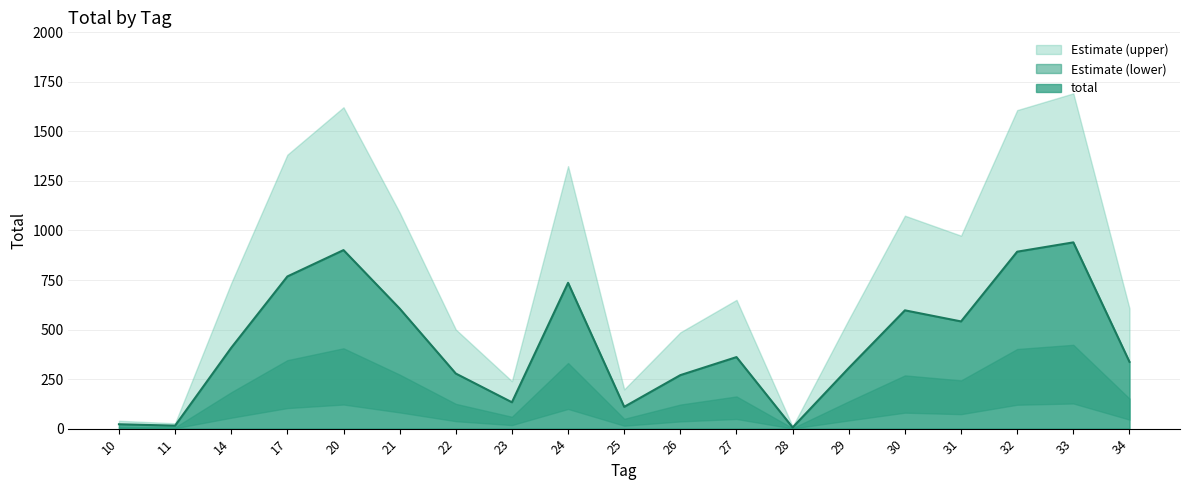

Reading left to right, list all the values displayed in this chart.

10=22	11=15	14=408	17=768	20=901	21=606	22=278	23=133	24=736	25=110	26=270	27=361	28=6	29=306	30=597	31=541	32=893	33=940	34=337